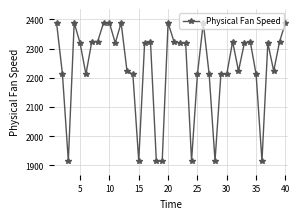

What is the value of the 40th point from the left?

2388.1